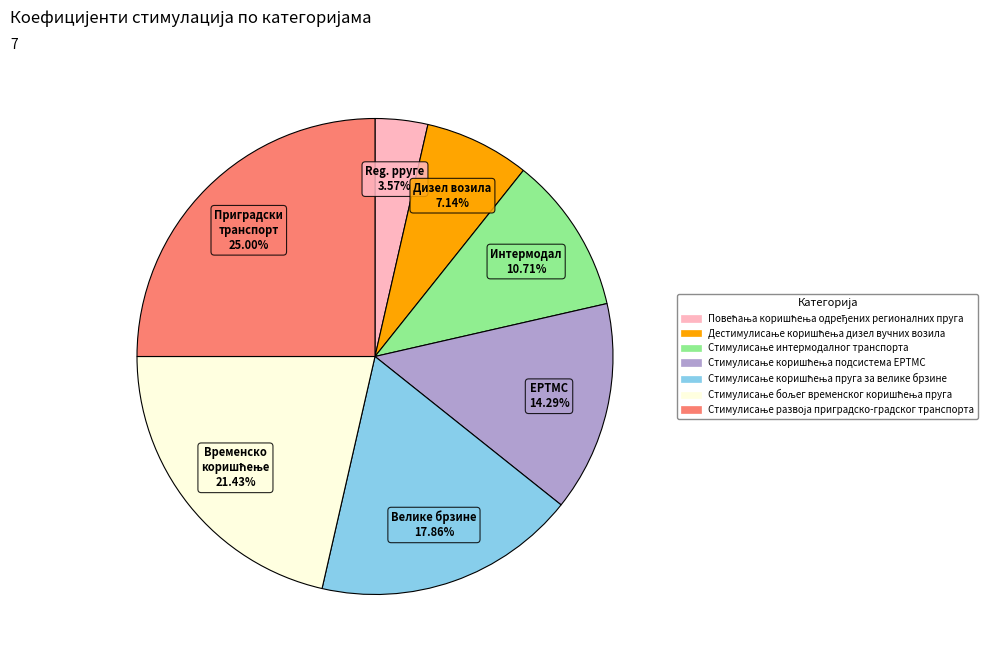

Count the number of slices in the pie.

7